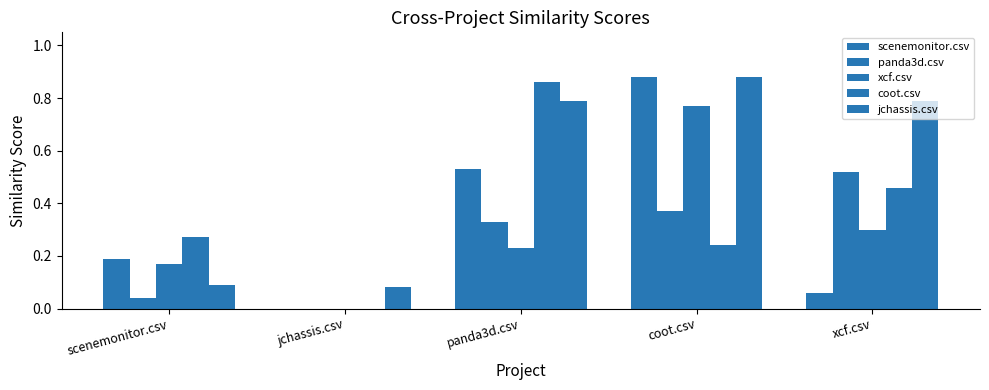

Which series changed the most between coot.csv and xcf.csv?

scenemonitor.csv